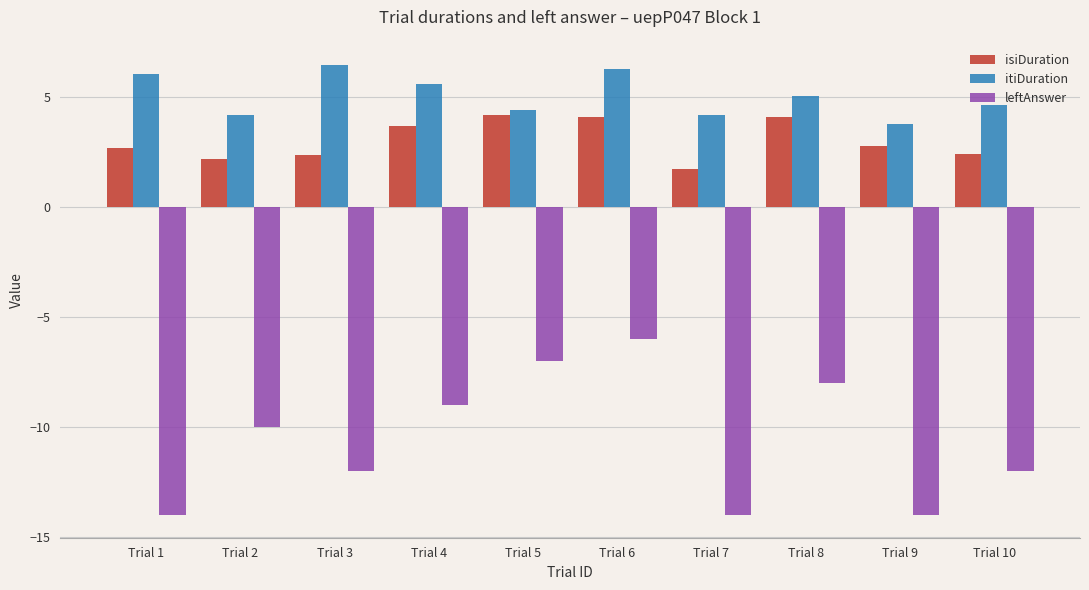

At Trial 7, list the series in order from smallest to largest.

leftAnswer, isiDuration, itiDuration